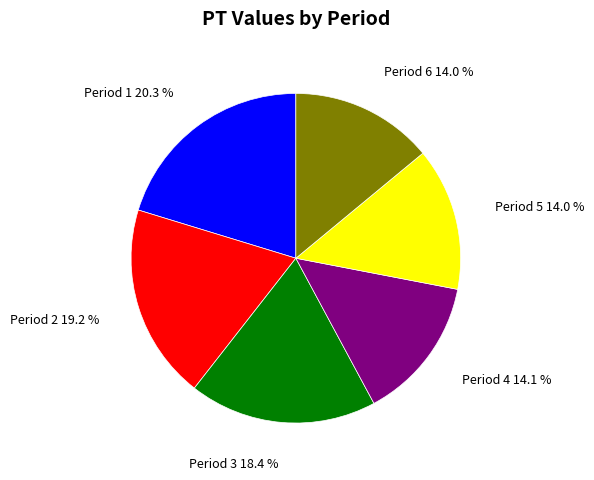

Is there any slice that represents more than half of the pie?

No